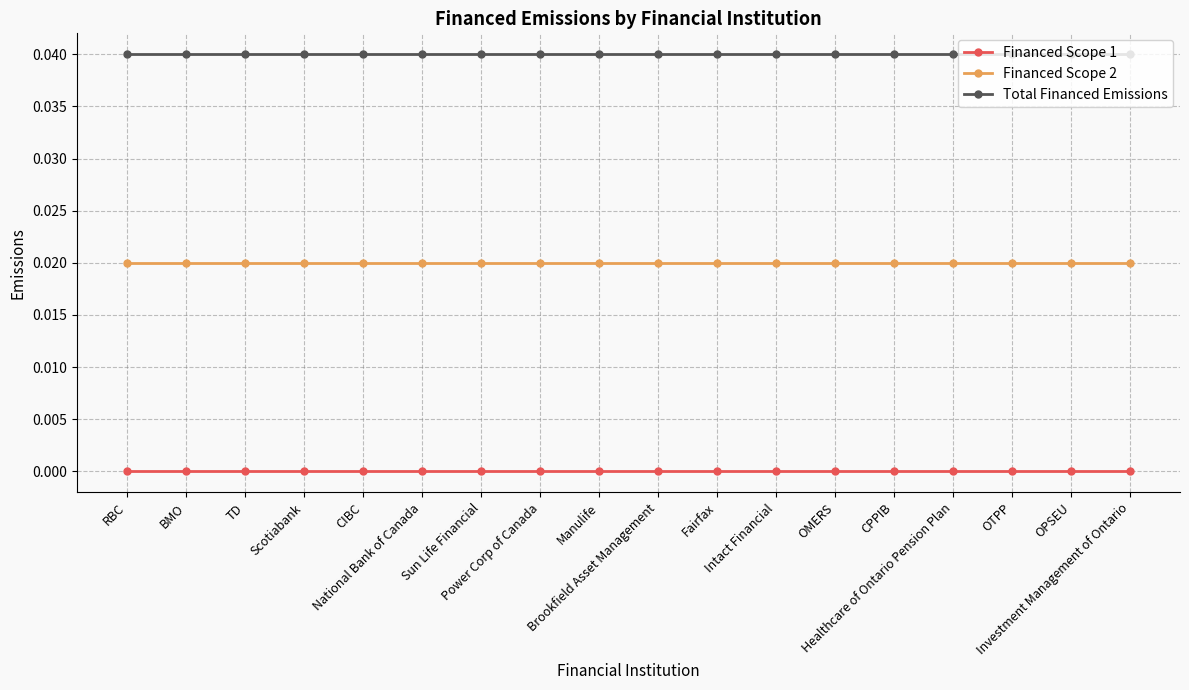

How many data points does each series have?

18